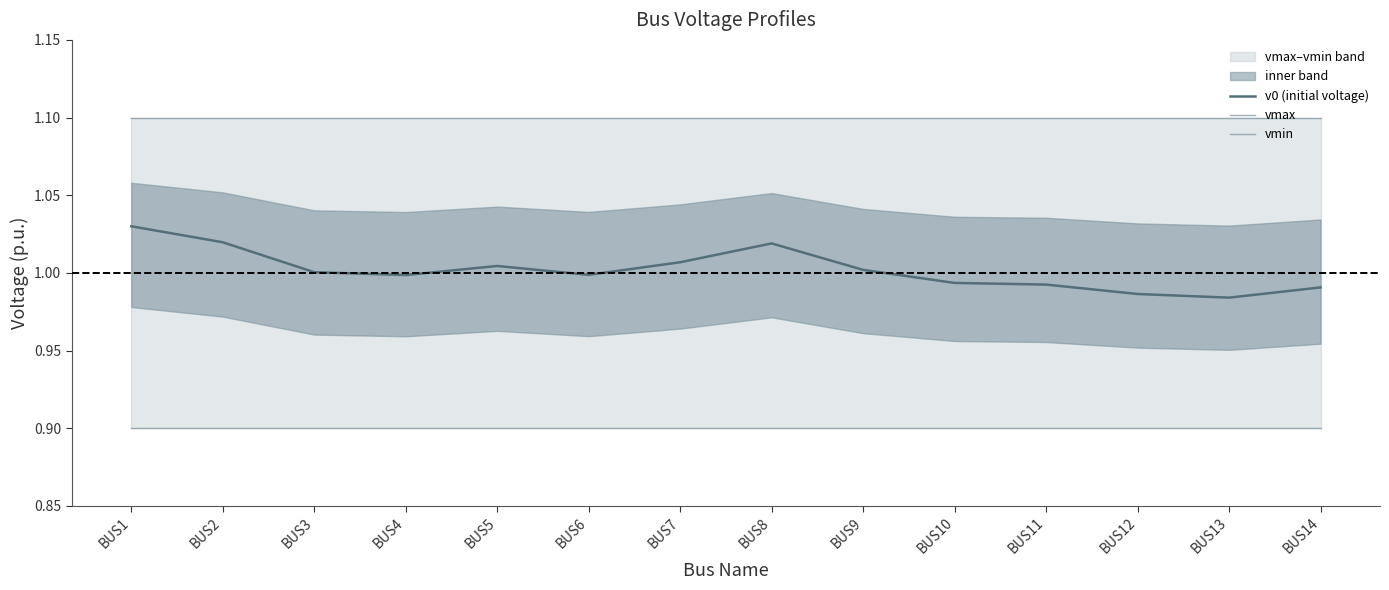

Between BUS13 and BUS9, which is larger?

BUS9